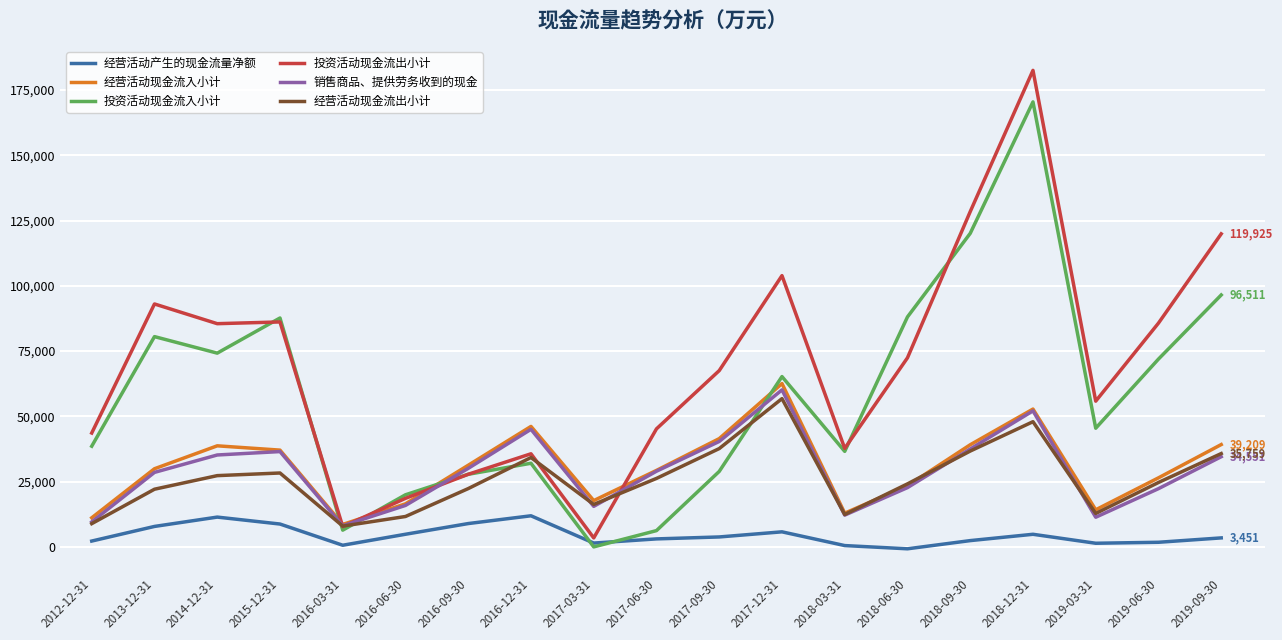

What is the minimum value shown in the chart?

-727